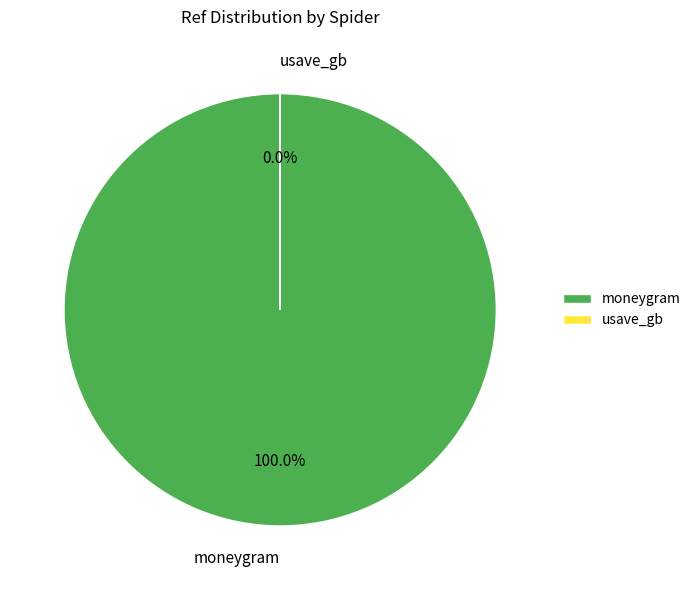

To the nearest percent, what portion does moneygram represent?

100%